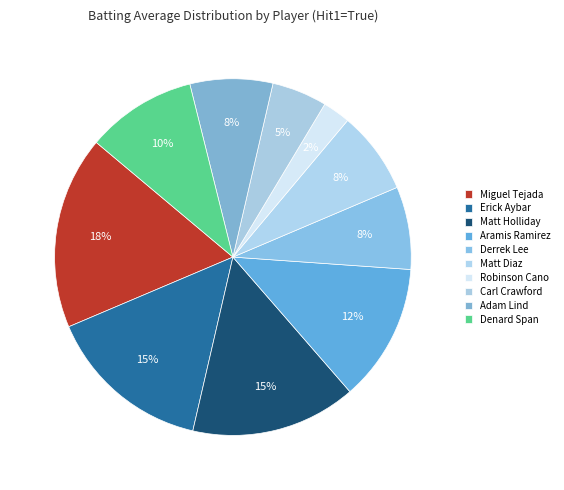

Which category has the biggest portion of the pie?

Miguel Tejada